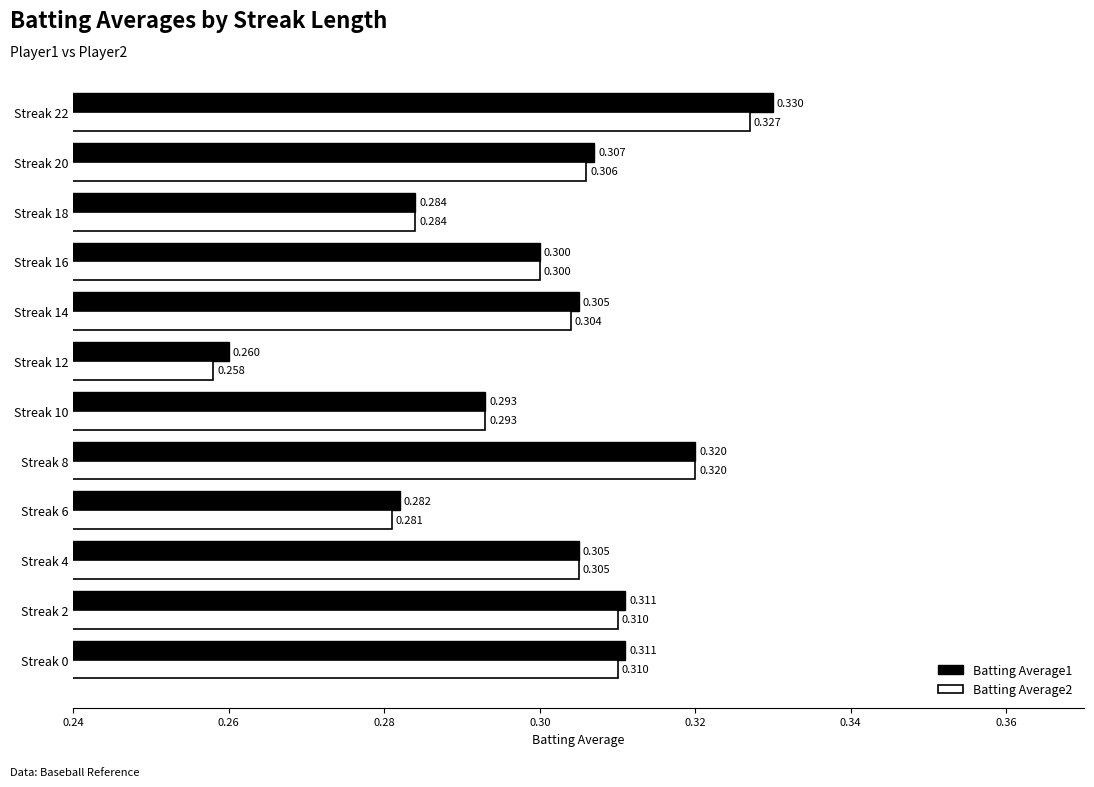

Is the value of Batting Average2 at Streak 0 greater than the value of Batting Average1 at Streak 10?

Yes